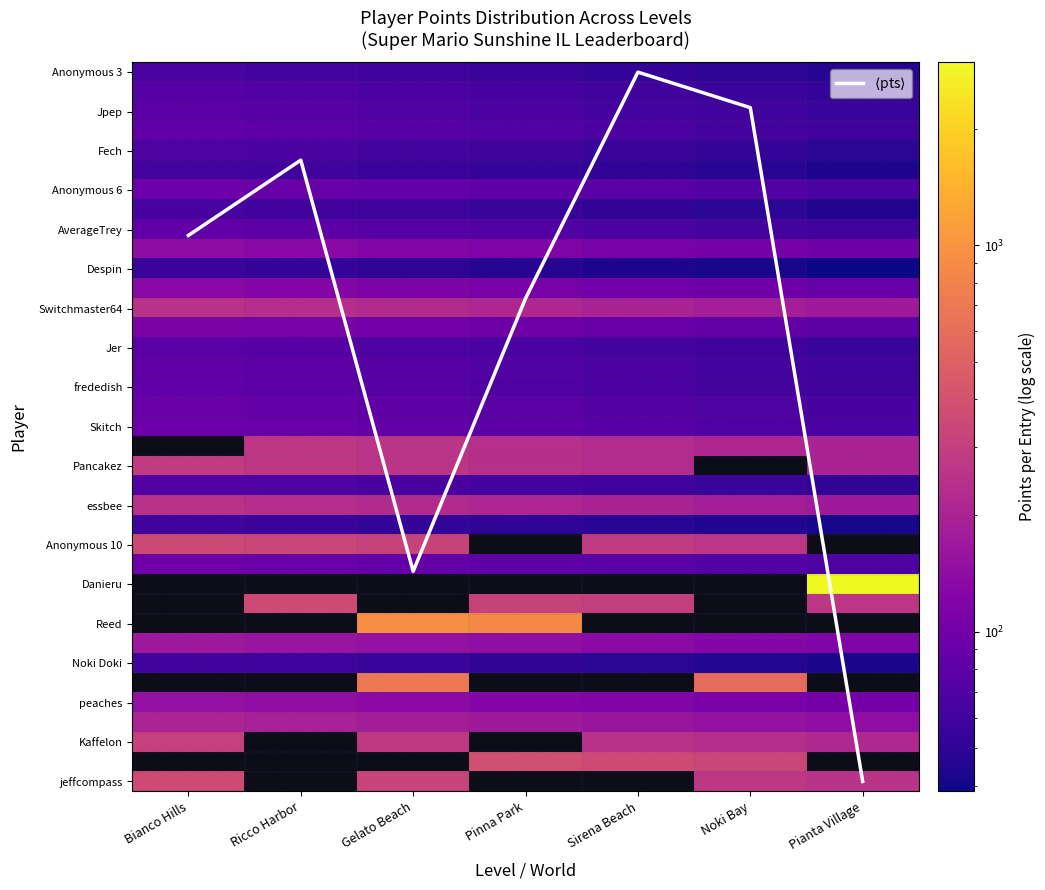

List the labels in order of AverageTrey value, smallest first.

Pianta Village, Noki Bay, Sirena Beach, Pinna Park, Gelato Beach, Ricco Harbor, Bianco Hills